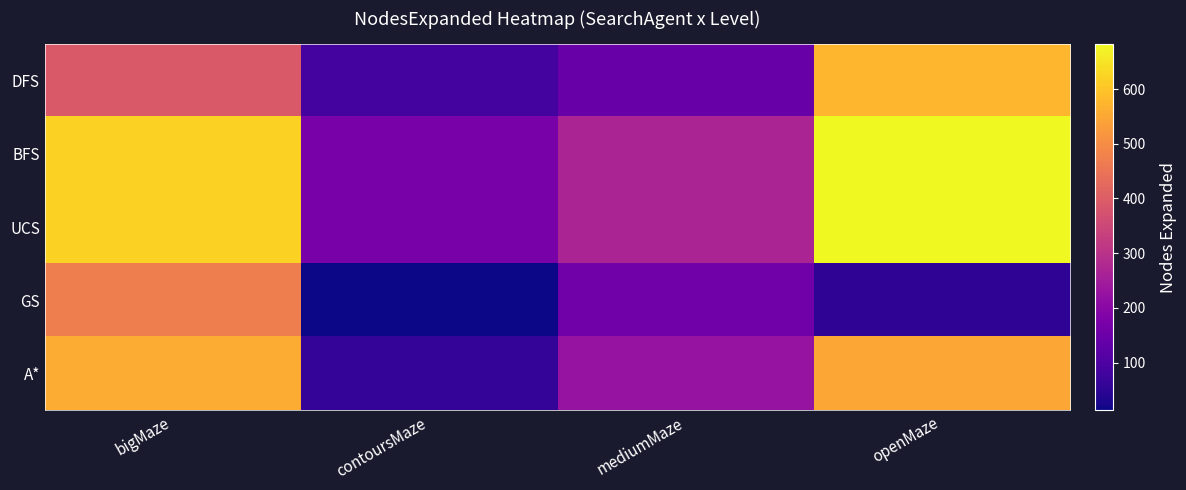

What is the spread (max minus min) of values at bigMaze?

230